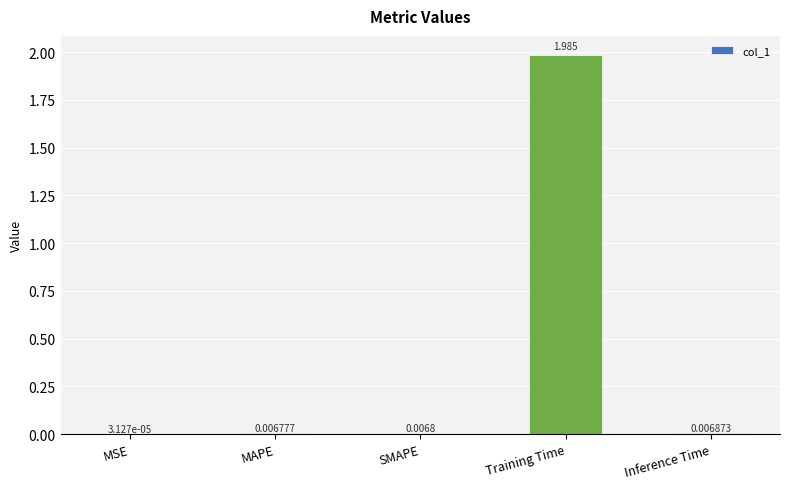

At which category does the chart reach its peak across all series?

Training Time